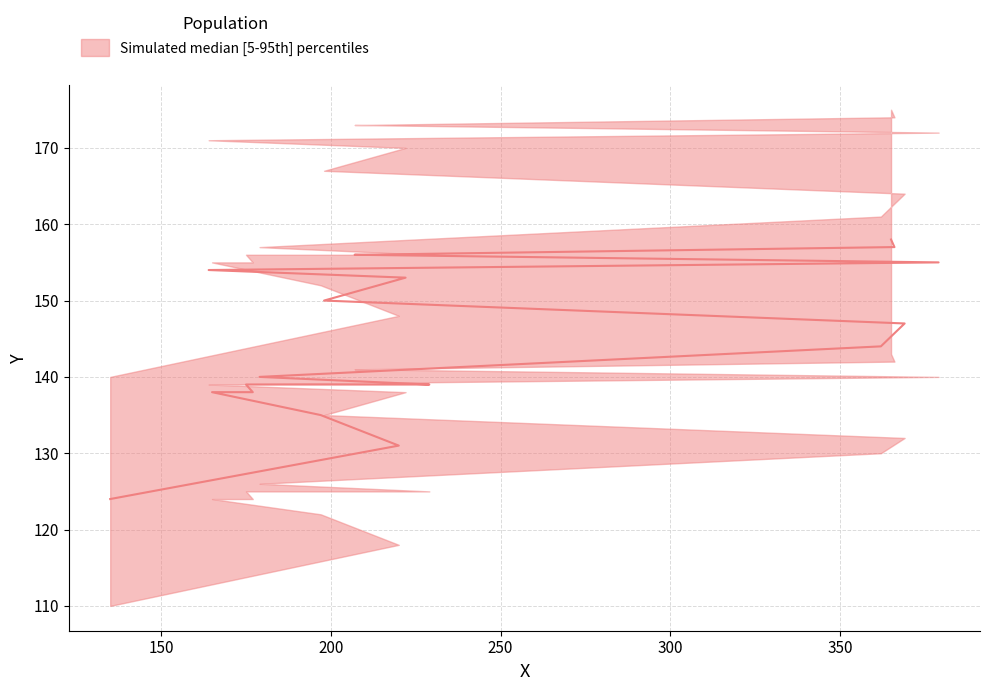

What is the minimum value for Y_lower?

110